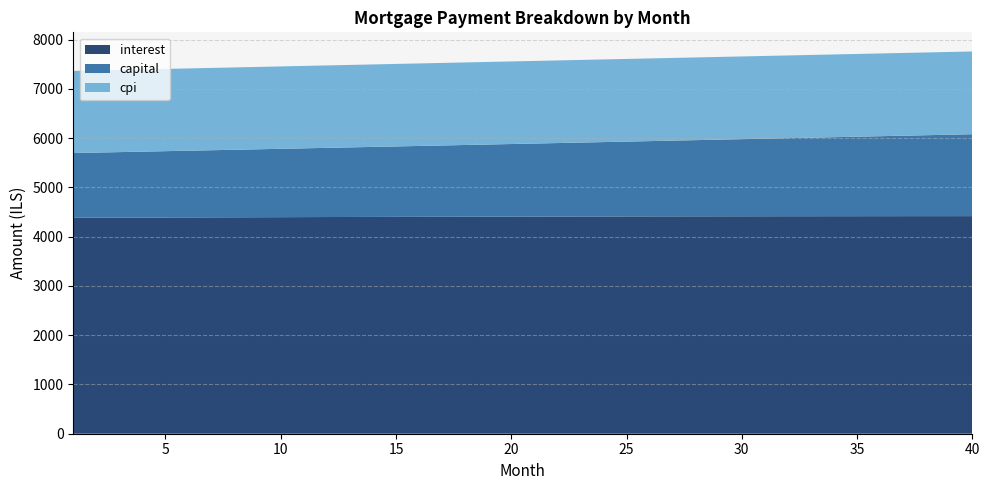

Reading left to right, transcribe all the data shown in this chart.

interest: 1=4382.3	2=4383.8	3=4385.4	4=4386.8	5=4388.3	6=4389.7	7=4391.1	8=4392.4	9=4393.7	10=4395.0	11=4396.3	12=4397.5	13=4398.6	14=4399.8	15=4400.9	16=4402.0	17=4403.0	18=4404.0	19=4405.0	20=4405.9	21=4406.8	22=4407.6	23=4408.4	24=4409.2	25=4409.9	26=4410.6	27=4411.3	28=4411.9	29=4412.5	30=4413.0	31=4413.5	32=4414.0	33=4414.4	34=4414.8	35=4415.1	36=4415.4	37=4415.6	38=4415.8	39=4416.0	40=4416.1
capital: 1=1313.9	2=1321.9	3=1329.8	4=1337.9	5=1346.0	6=1354.1	7=1362.3	8=1370.6	9=1378.8	10=1387.2	11=1395.6	12=1404.0	13=1412.5	14=1421.1	15=1429.7	16=1438.3	17=1447.0	18=1455.8	19=1464.6	20=1473.4	21=1482.3	22=1491.3	23=1500.3	24=1509.4	25=1518.5	26=1527.7	27=1537.0	28=1546.2	29=1555.6	30=1565.0	31=1574.5	32=1584.0	33=1593.6	34=1603.2	35=1612.9	36=1622.7	37=1632.5	38=1642.4	39=1652.3	40=1662.3
cpi: 1=1667.2	2=1667.8	3=1668.4	4=1668.9	5=1669.5	6=1670.0	7=1670.5	8=1671.0	9=1671.5	10=1672.0	11=1672.4	12=1672.9	13=1673.3	14=1673.7	15=1674.2	16=1674.5	17=1674.9	18=1675.3	19=1675.6	20=1676.0	21=1676.3	22=1676.6	23=1676.9	24=1677.2	25=1677.5	26=1677.7	27=1677.9	28=1678.2	29=1678.3	30=1678.5	31=1678.7	32=1678.9	33=1679.0	34=1679.1	35=1679.2	36=1679.3	37=1679.4	38=1679.5	39=1679.5	40=1679.6